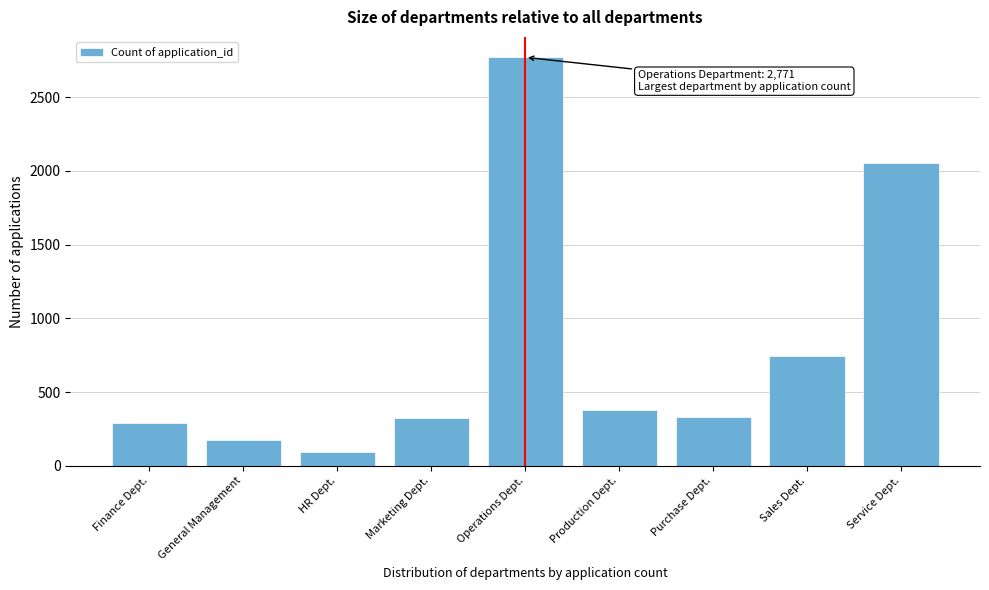

What is the sum of all values?

7168